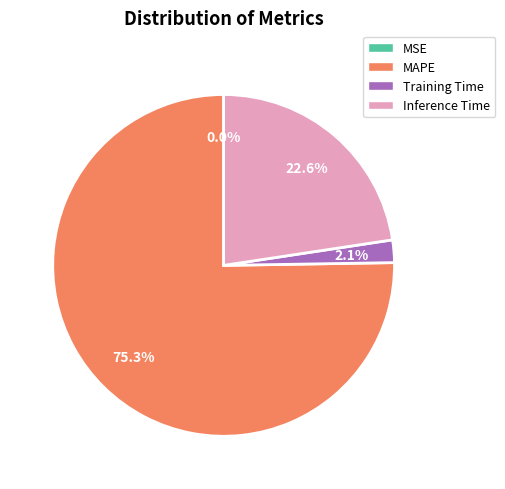

Is there a majority slice in this chart?

Yes